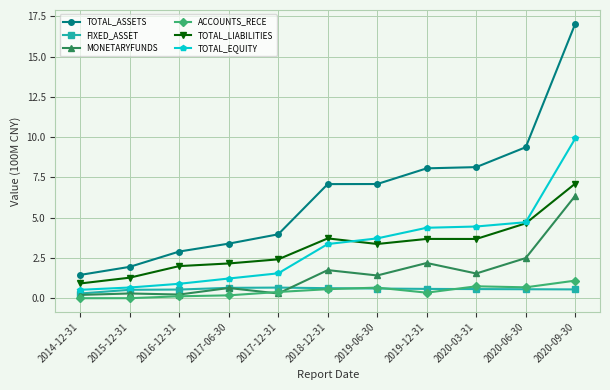

Is it true that TOTAL_LIABILITIES equals 1.5 at 2019-12-31?

False